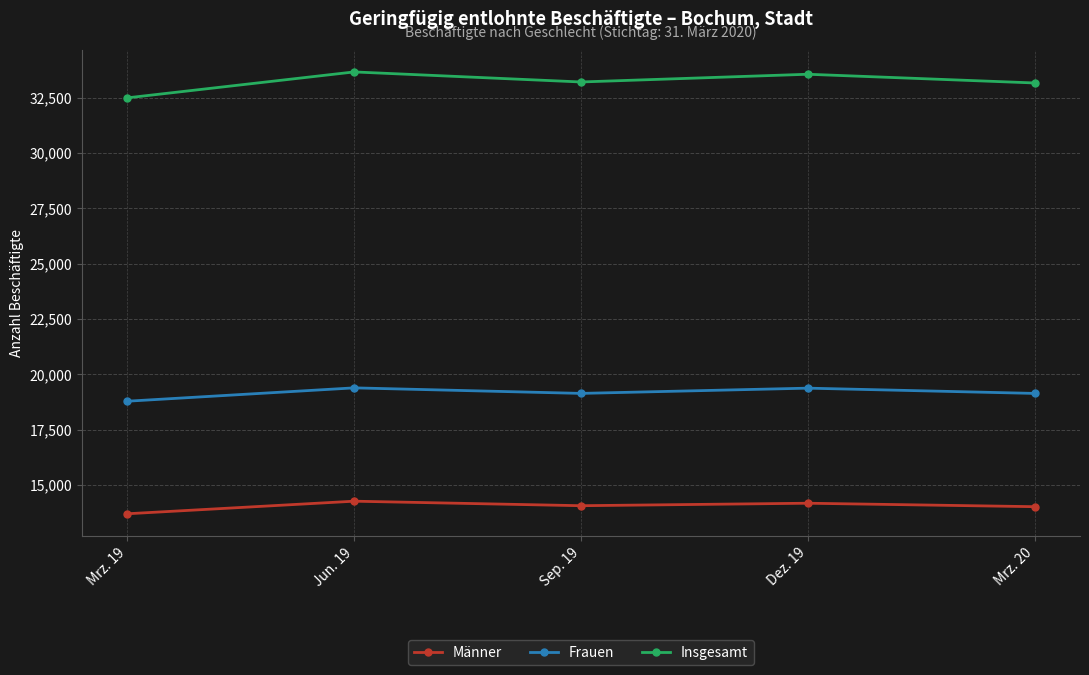

What is the sum of all Männer values?

70243